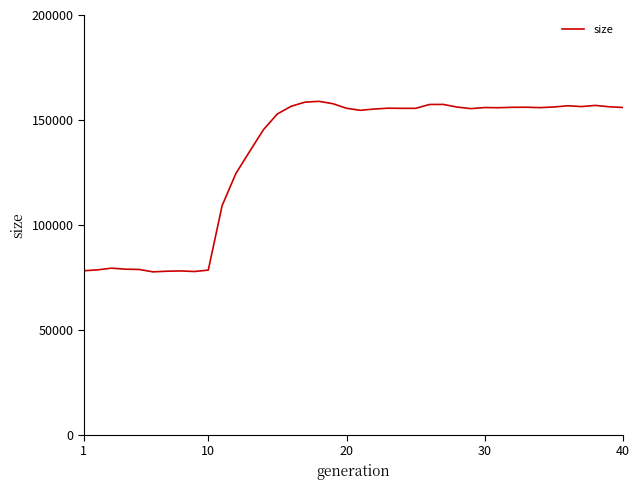

Is this an area chart (filled region under the line)?

No